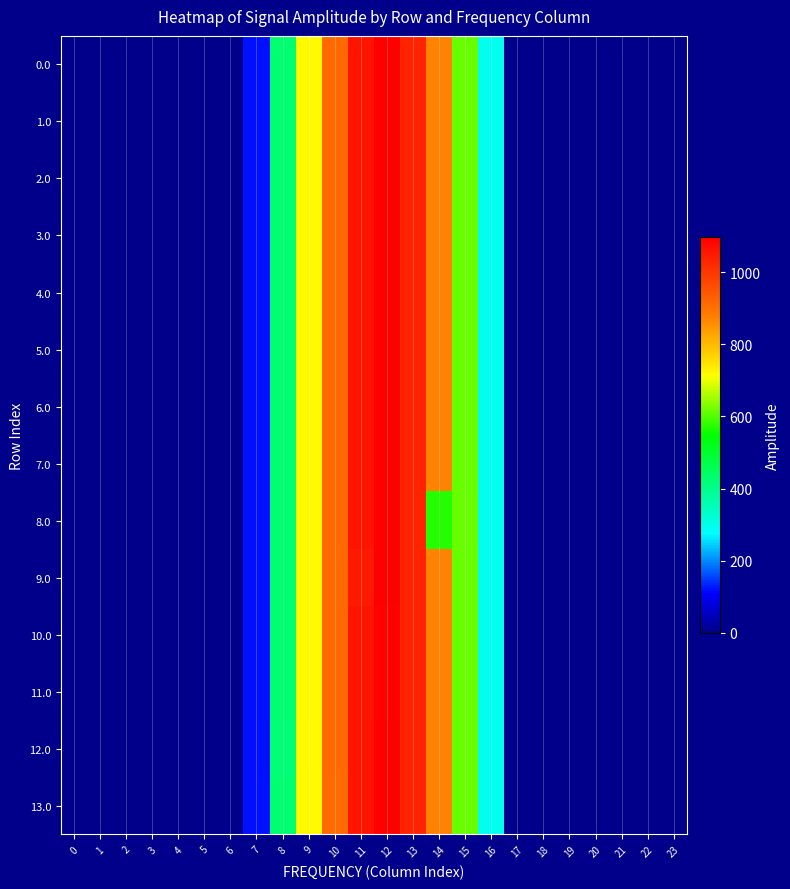

Rank the series by their maximum value, from lowest to highest.

11.0, 10.0, 0.0, 1.0, 2.0, 3.0, 4.0, 5.0, 6.0, 7.0, 8.0, 9.0, 12.0, 13.0